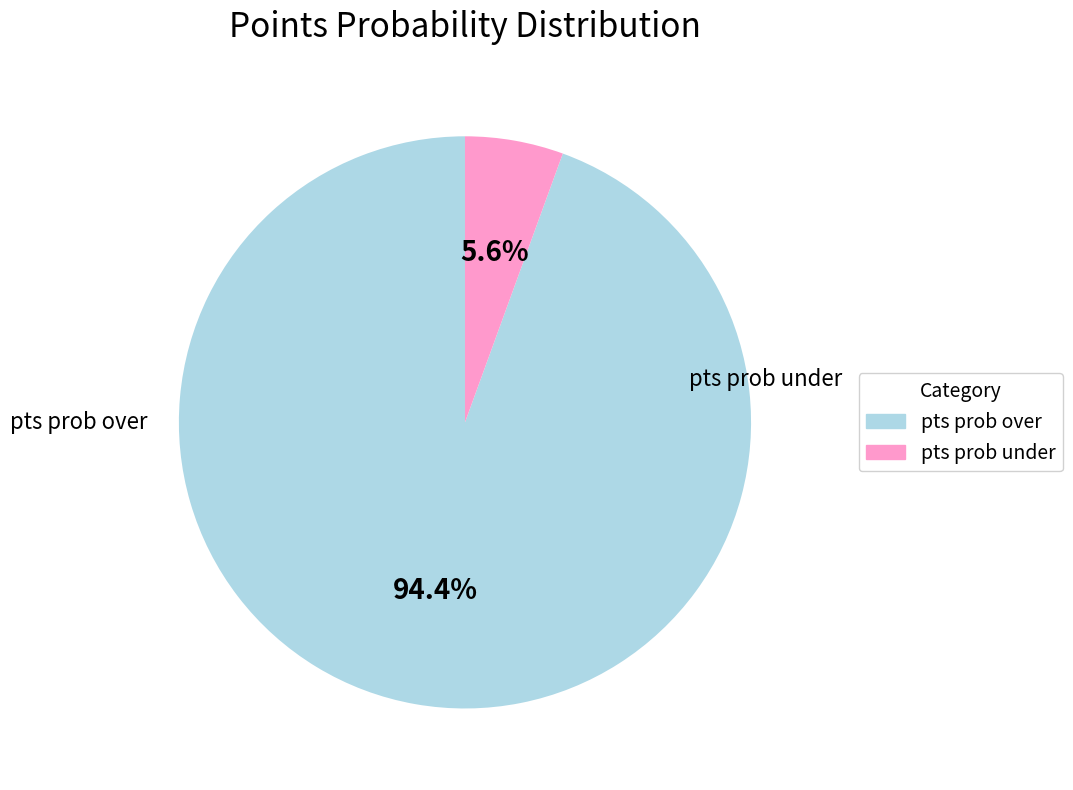

What is the smallest slice in the pie chart?

pts prob under